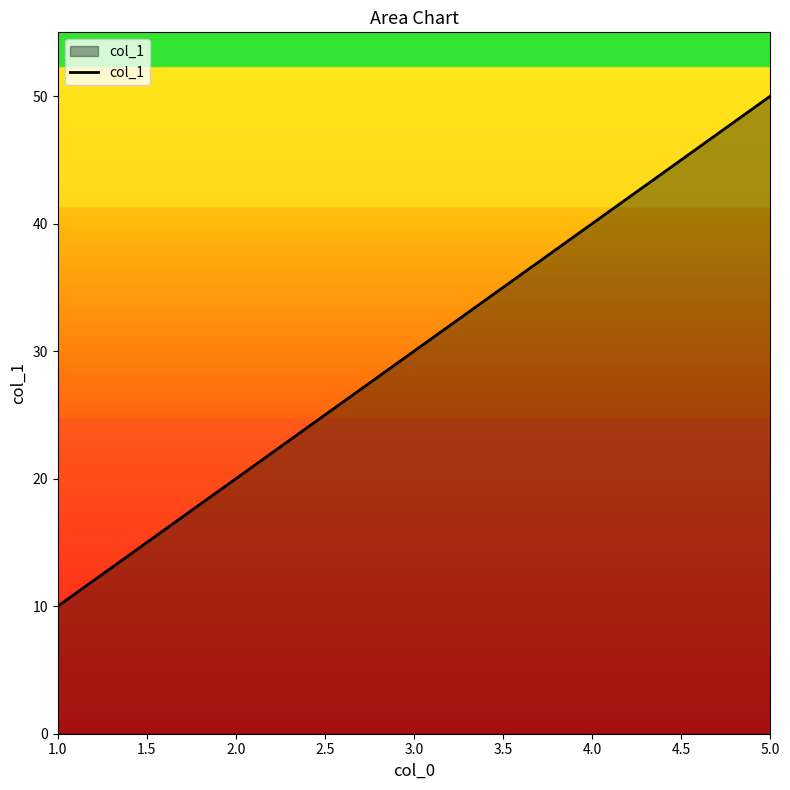

What is the sum of all values?

150